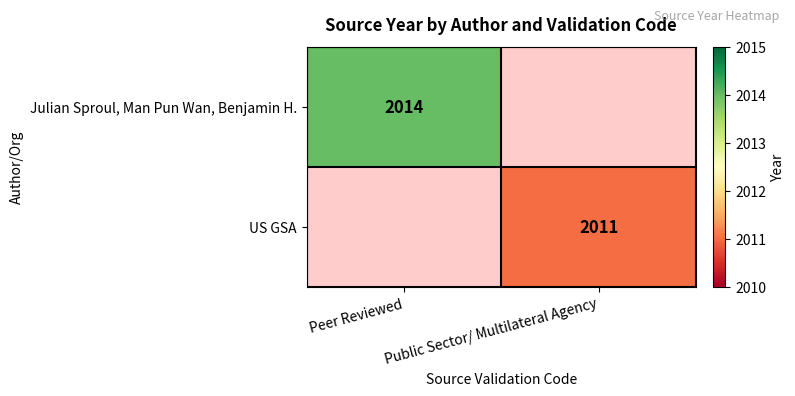

The US GSA series shows 3037 at Public Sector/ Multilateral Agency. True or false?

False